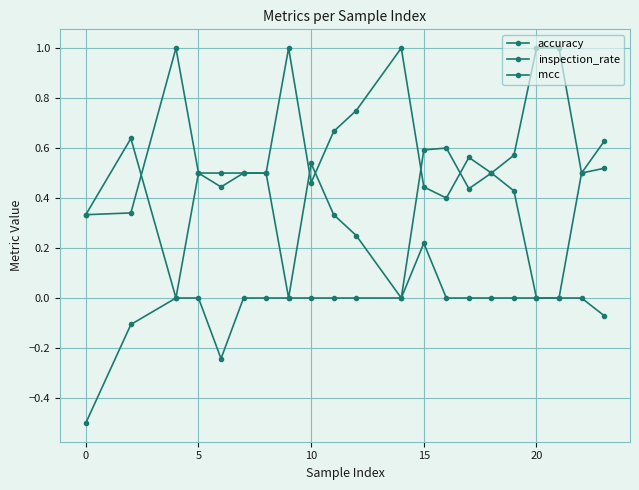

Reading left to right, what are all the values shown in this chart?

accuracy: 0.3	0.6	0.0	0.5	0.4	0.5	0.5	0.0	0.5	0.3	0.2	0.0	0.6	0.6	0.4	0.5	0.4	0.0	0.0	0.5	0.5
inspection_rate: 0.3	0.3	1.0	0.5	0.5	0.5	0.5	1.0	0.5	0.7	0.8	1.0	0.4	0.4	0.6	0.5	0.6	1.0	1.0	0.5	0.6
mcc: -0.5	-0.1	0.0	0.0	-0.2	0.0	0.0	0.0	0.0	0.0	0.0	0.0	0.2	0.0	0.0	0.0	0.0	0.0	0.0	0.0	-0.1